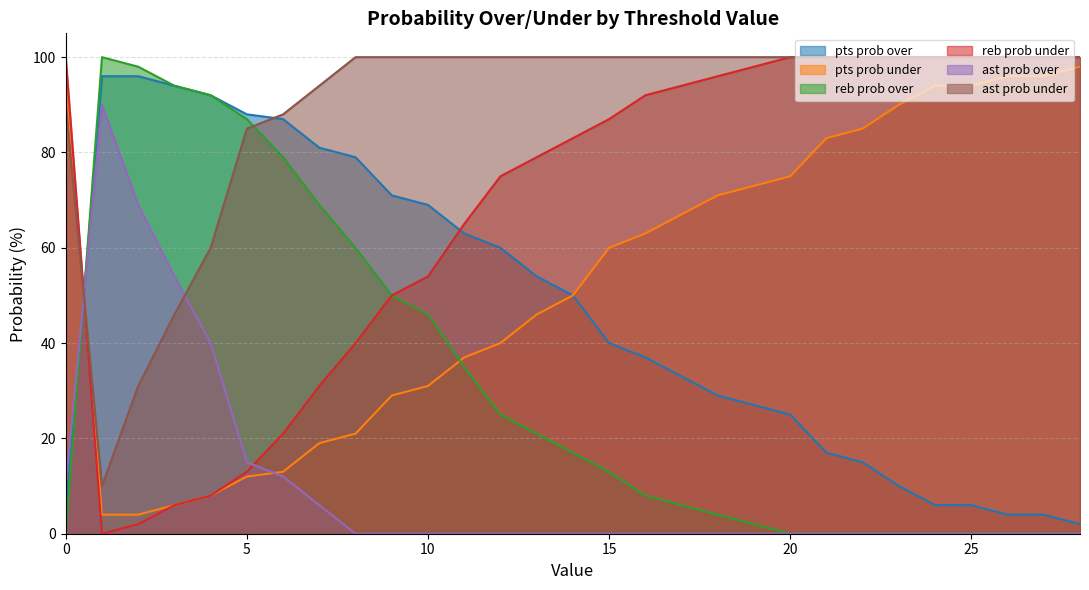

What are all the series names shown in the legend?

pts prob over, pts prob under, reb prob over, reb prob under, ast prob over, ast prob under